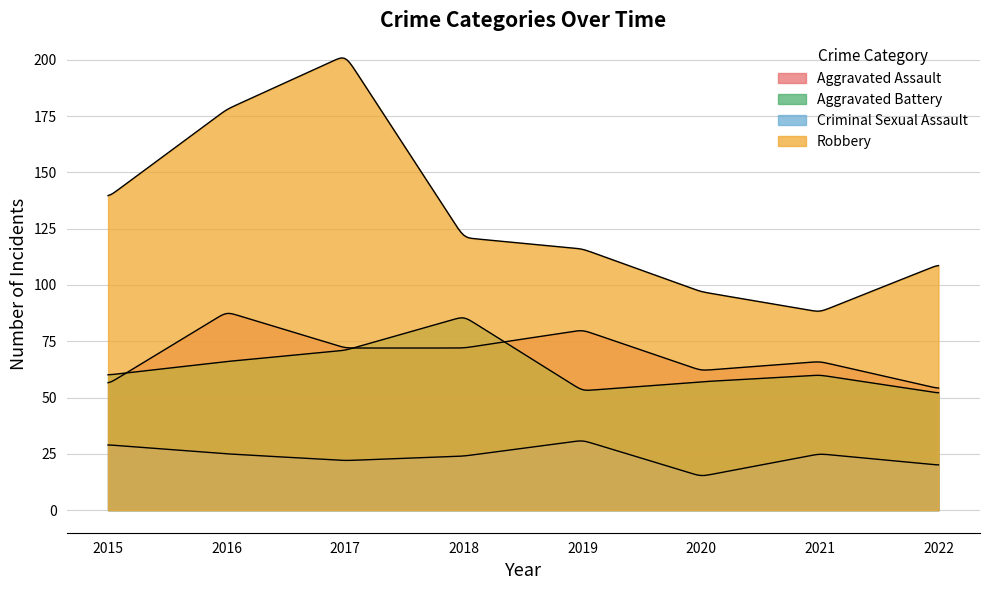

Between 2018 and 2020, which series saw the biggest shift?

Aggravated Battery